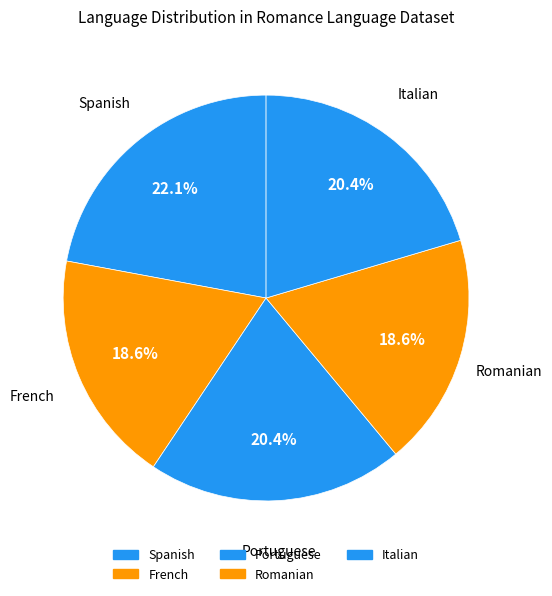

To the nearest percent, what is the average slice percentage?

20%